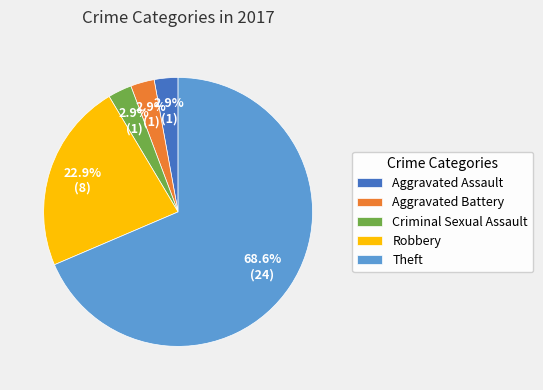

To the nearest percent, what is the difference between the largest and smallest slice percentages?

66%